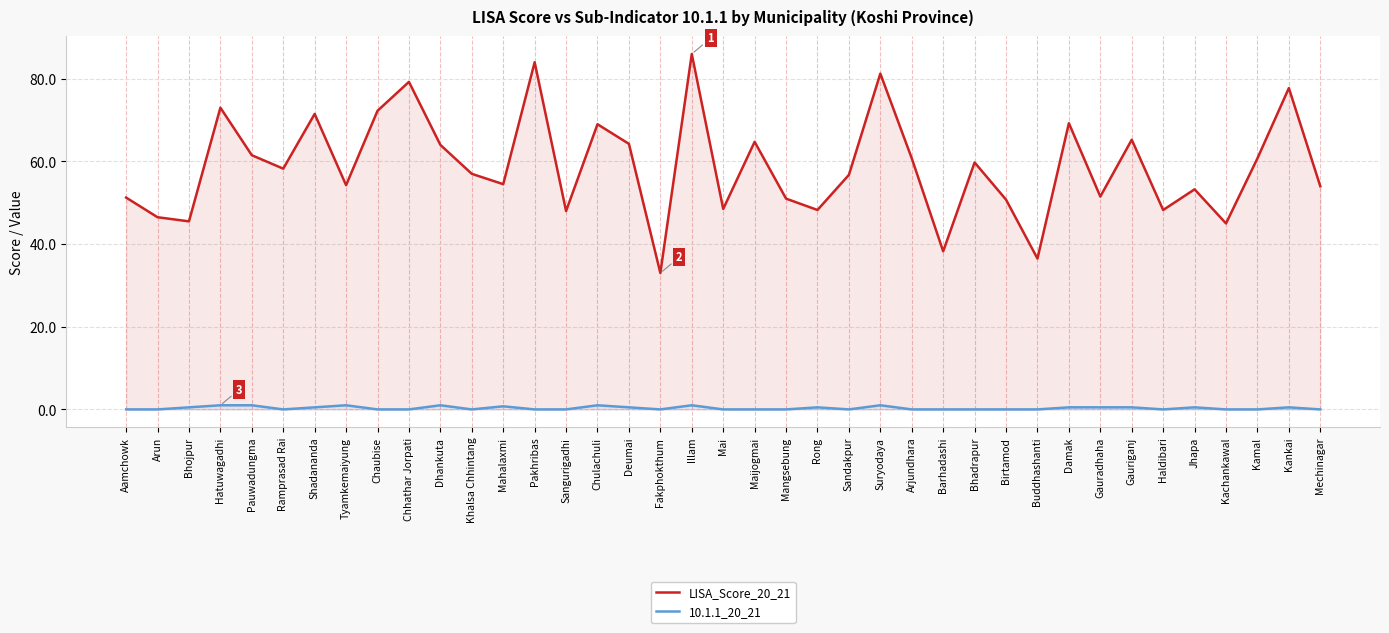

The LISA_Score_20_21 series shows 48.2 at Haldibari. True or false?

True